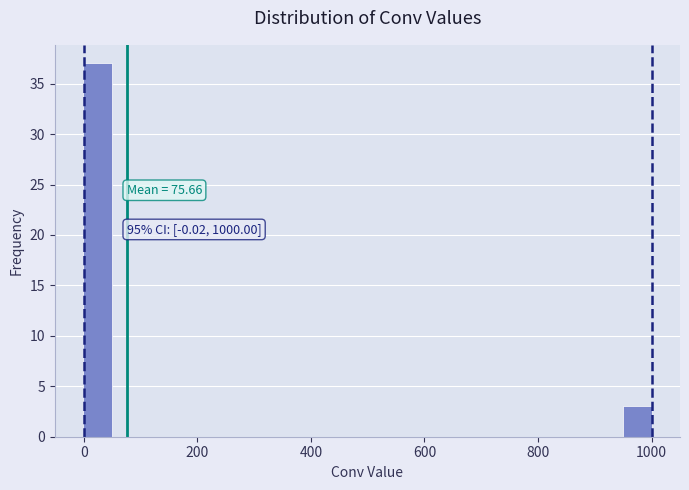

Around what value on the x-axis is the tallest bar? Give the approximate position of its centre, as read against the axis.

20